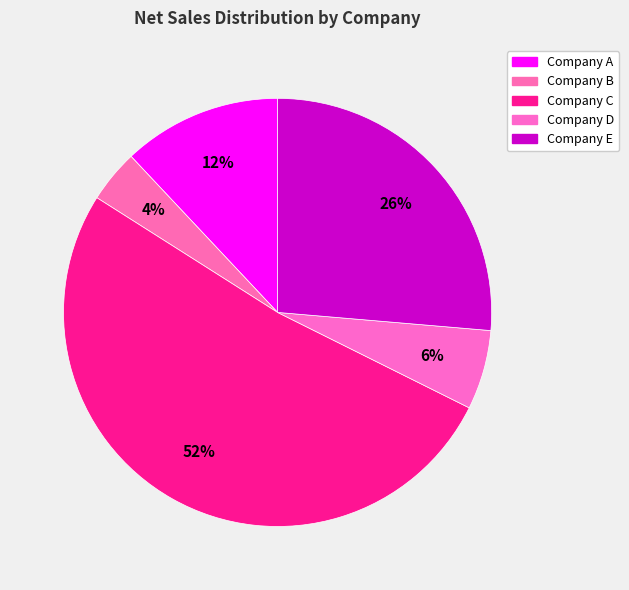

What is the ratio of the value at Company E to the value at Company A?

2.2